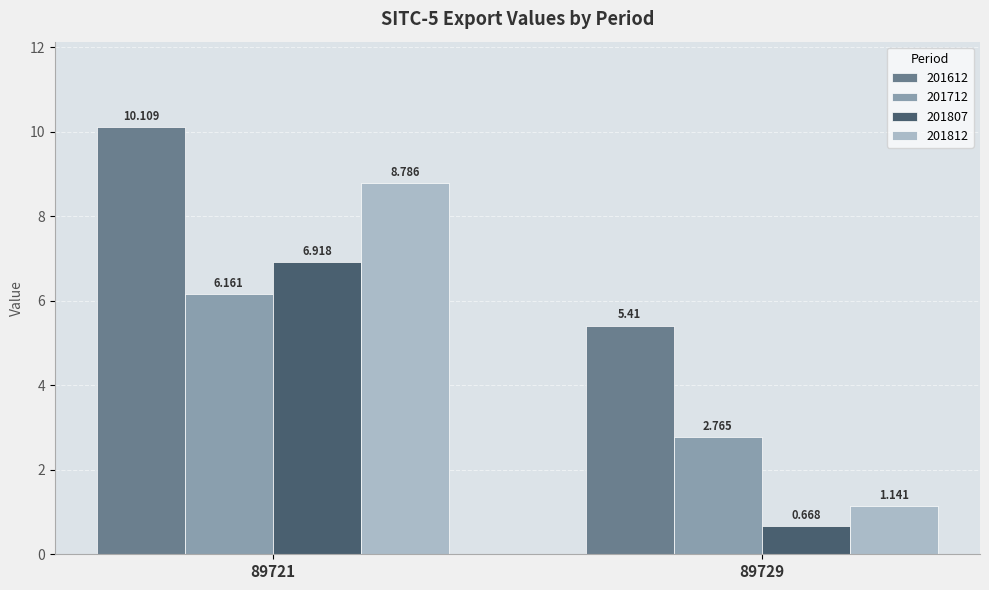

How many data points in 201612 are less than 10?

1